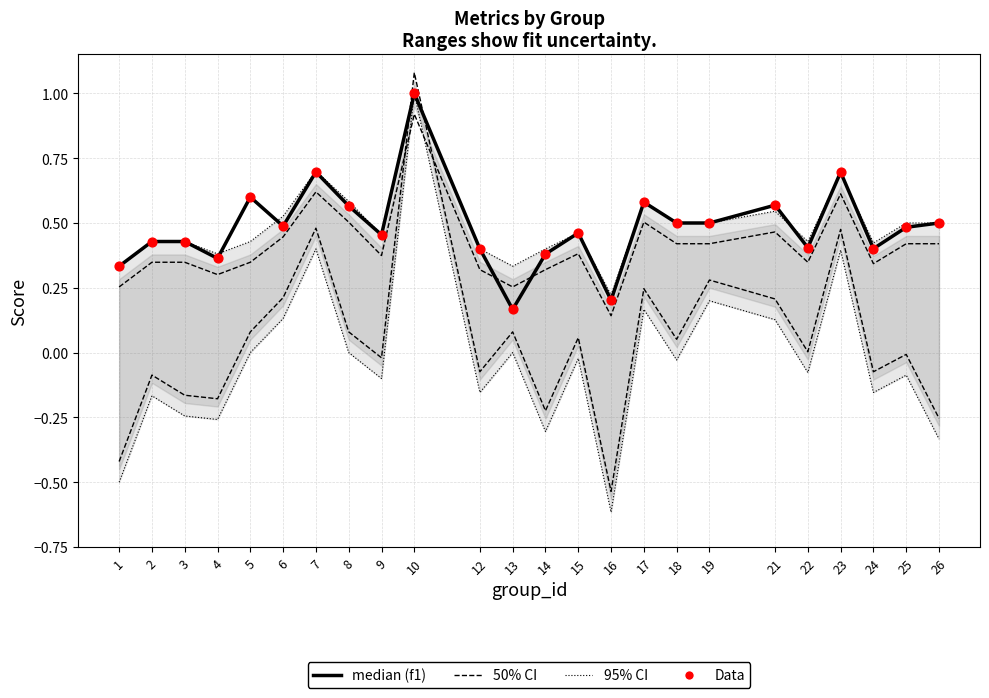

Which series contains the lowest Y value?

95% CI